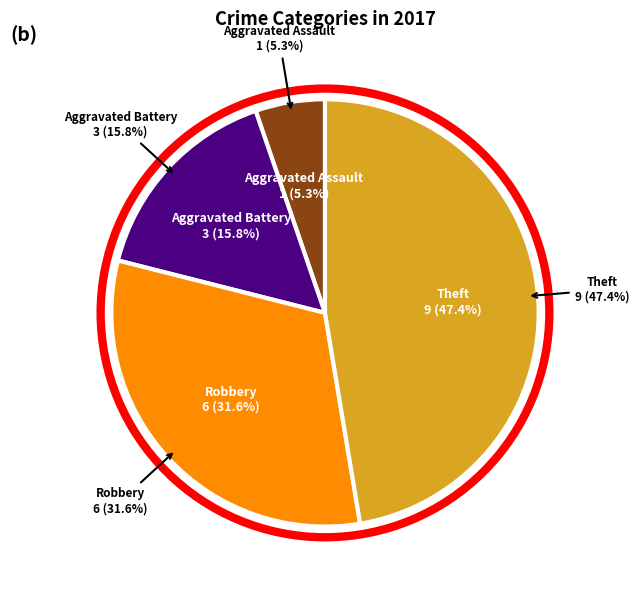

Does any single category account for the majority?

No